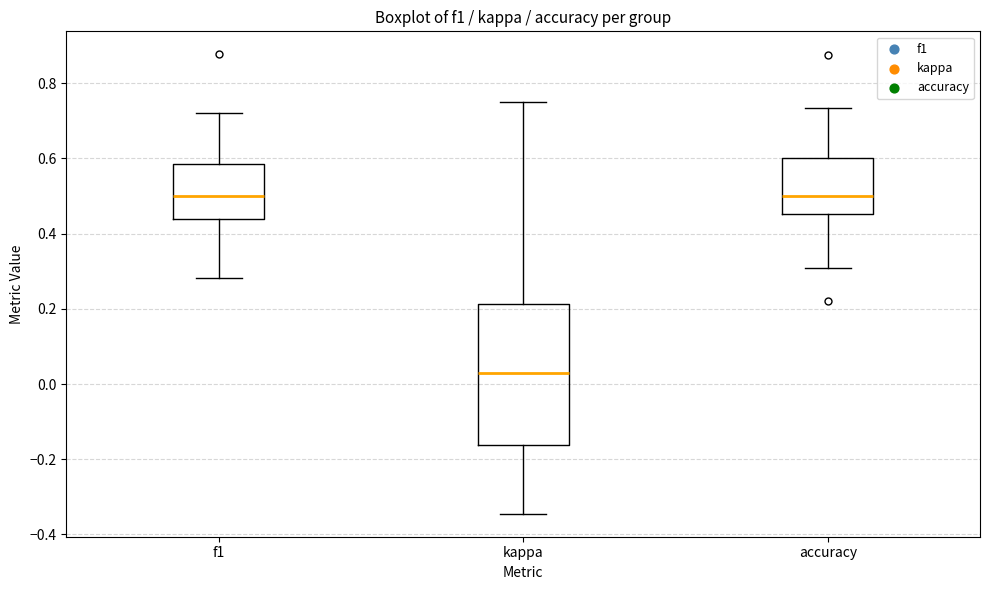

Which box has the lowest median line?

kappa